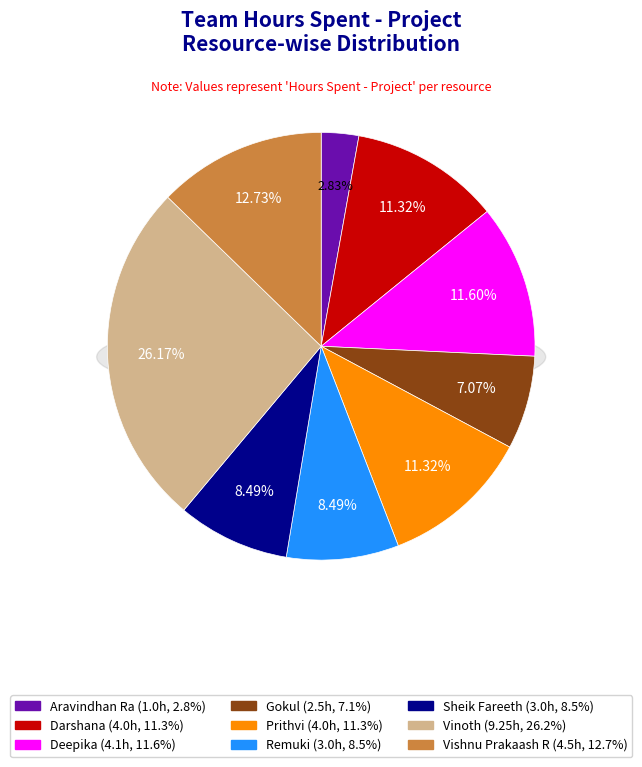

What percentage do Remuki and Gokul together represent?

15.6%